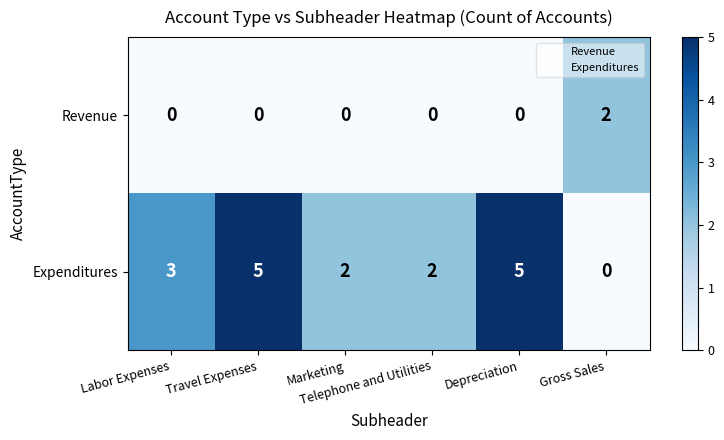

What is the maximum value shown in the chart?

5